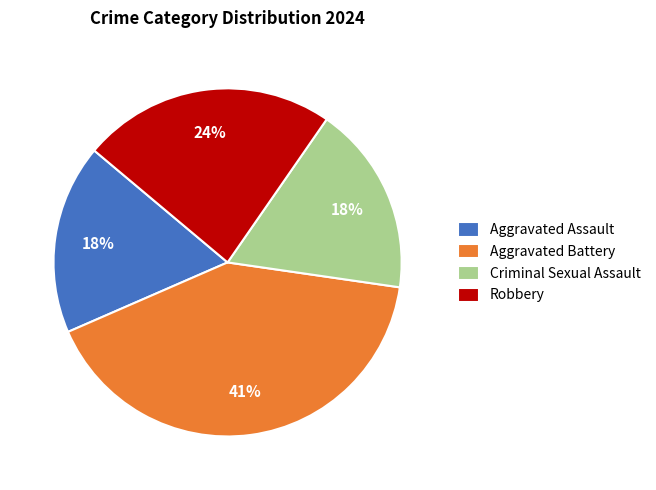

Which slice is the largest?

Aggravated Battery